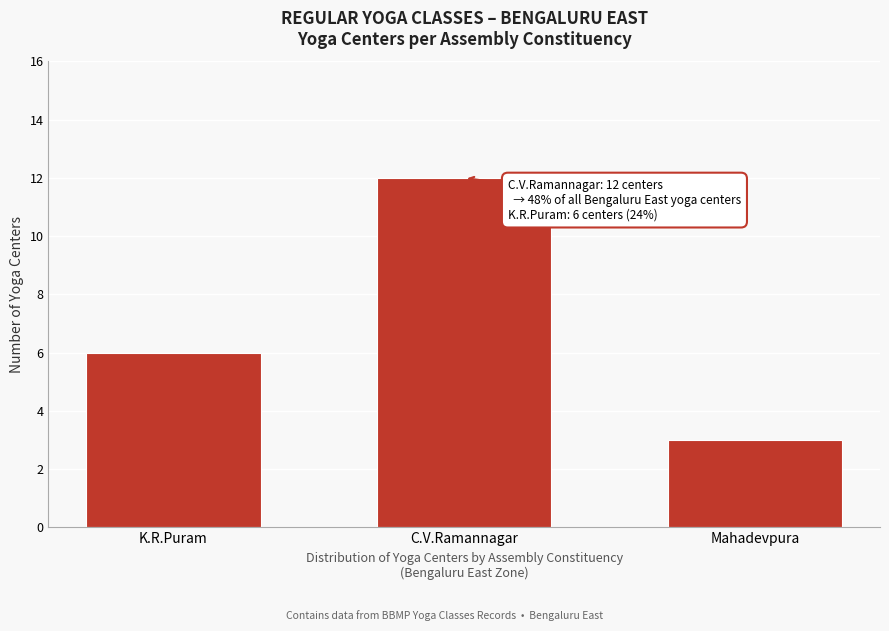

Reading left to right, extract all data points from this chart.

6	12	3